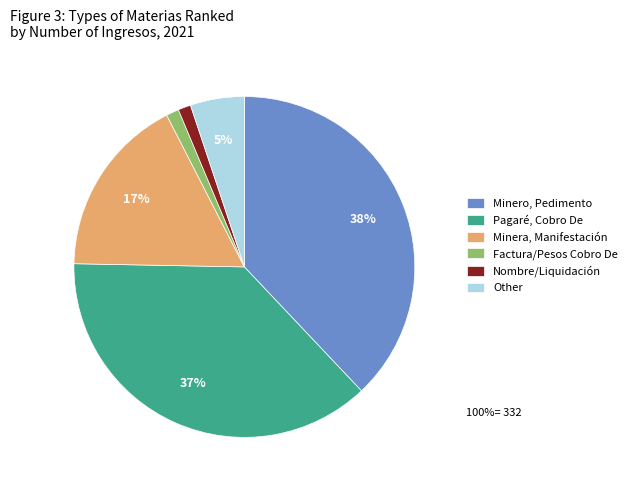

To the nearest percent, what is the difference between the largest and smallest slice percentages?

37%